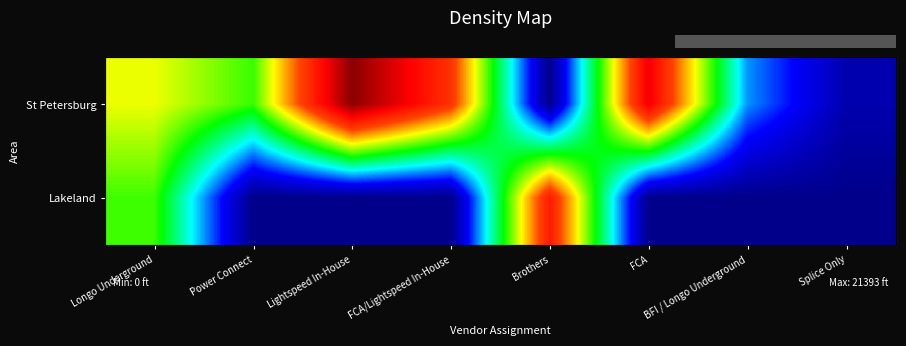

Reading left to right, transcribe all the data shown in this chart.

row_0: 12013	9837	21393	16111	0	18737	4870	970
row_1: 9909	0	0	0	17110	0	0	0